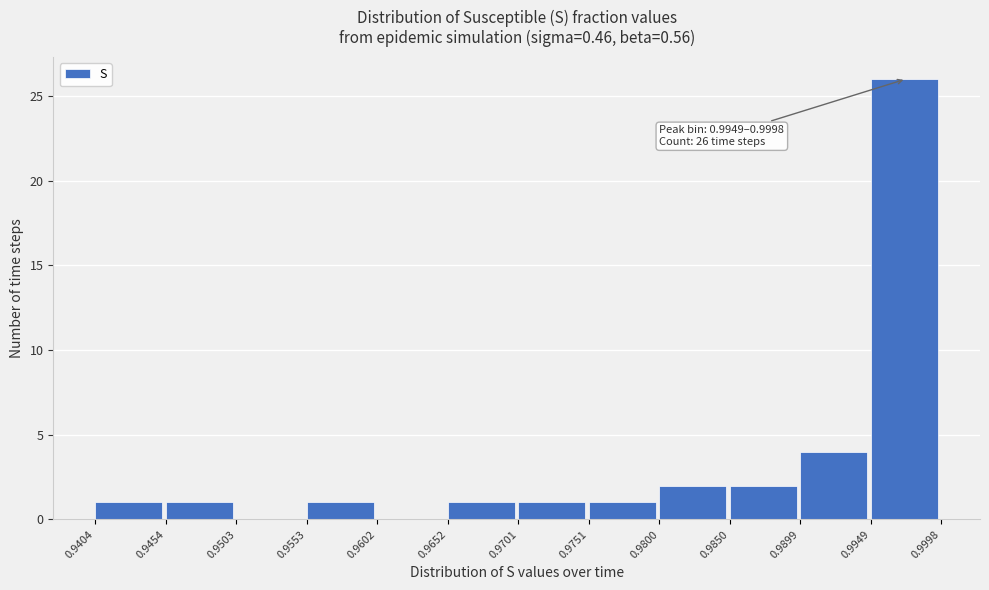

Which range on the x-axis has the tallest bar?

0.9949 to 0.9998